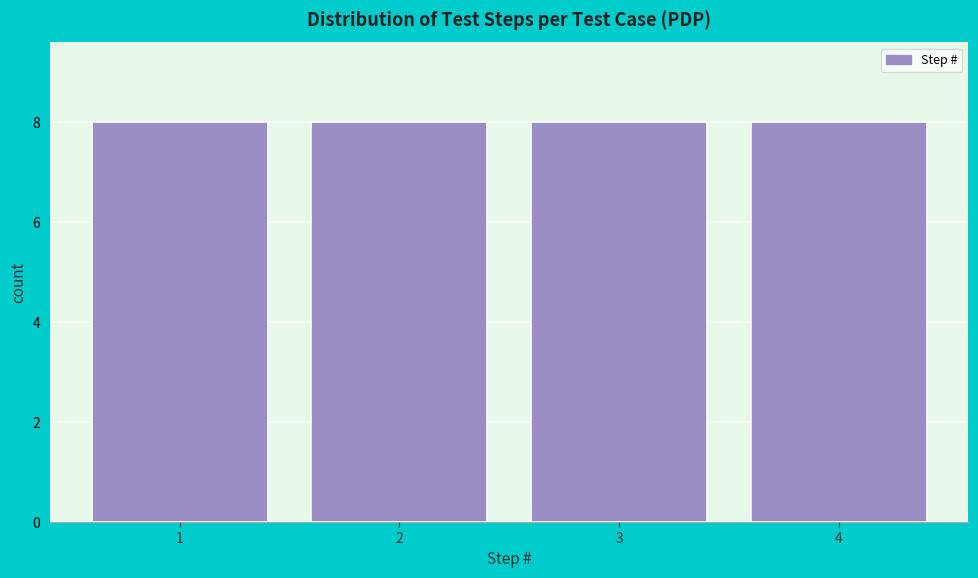

Reading left to right, list every bar in this chart as the range it spans on the x-axis followed by its height. The values are not printed on the chart, so give them approximately, as read against the axis.

0.5 to 1.5: 8
1.5 to 2.5: 8
2.5 to 3.5: 8
3.5 to 4.5: 8